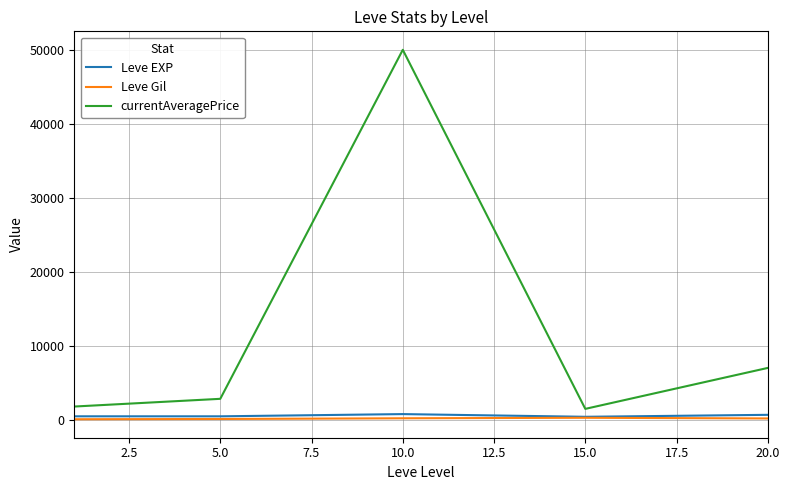

What is the highest value of the currentAveragePrice series?

50000.0